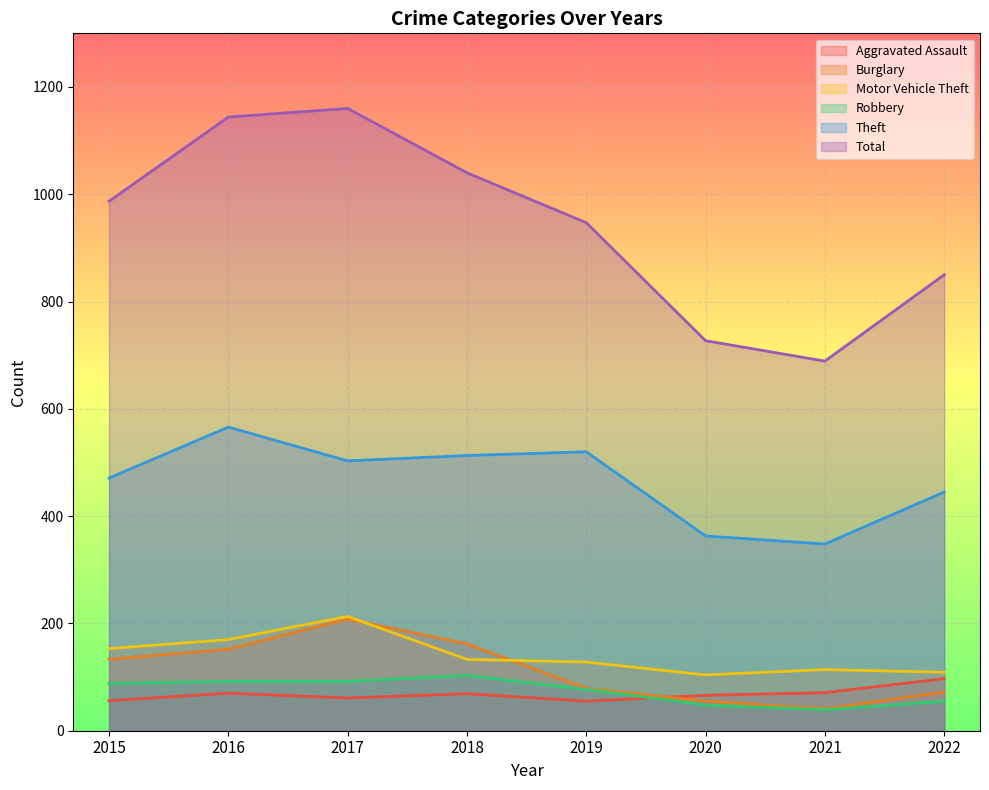

Is the value of Theft at 2020 greater than the value of Motor Vehicle Theft at 2016?

Yes